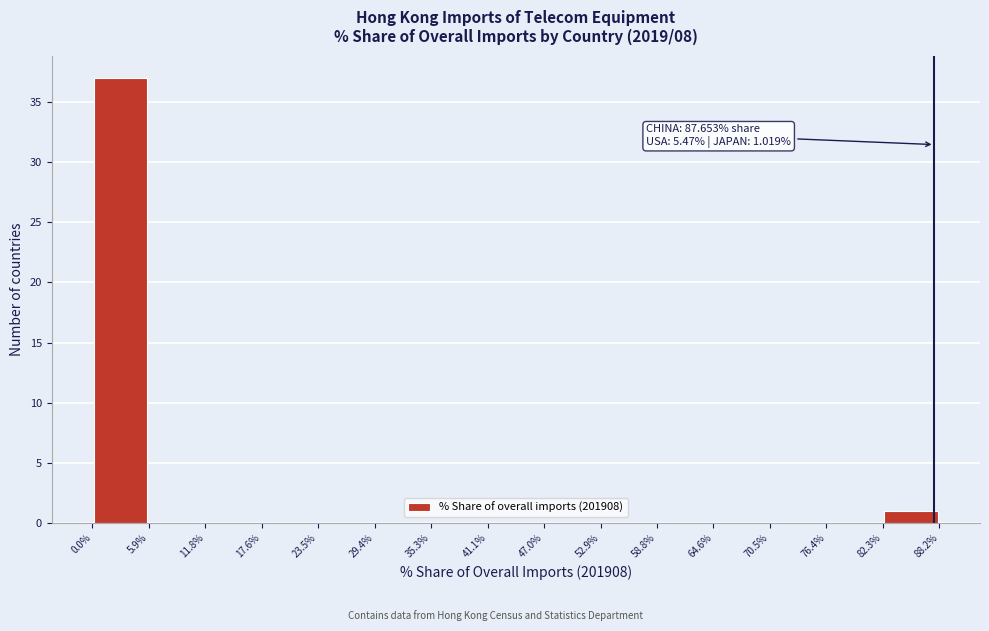

Which range on the x-axis has the tallest bar?

0.0% to 5.9%